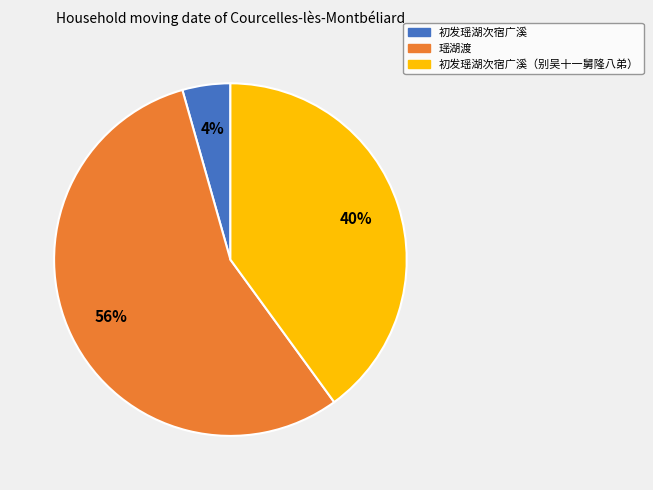

Does any single category account for the majority?

Yes